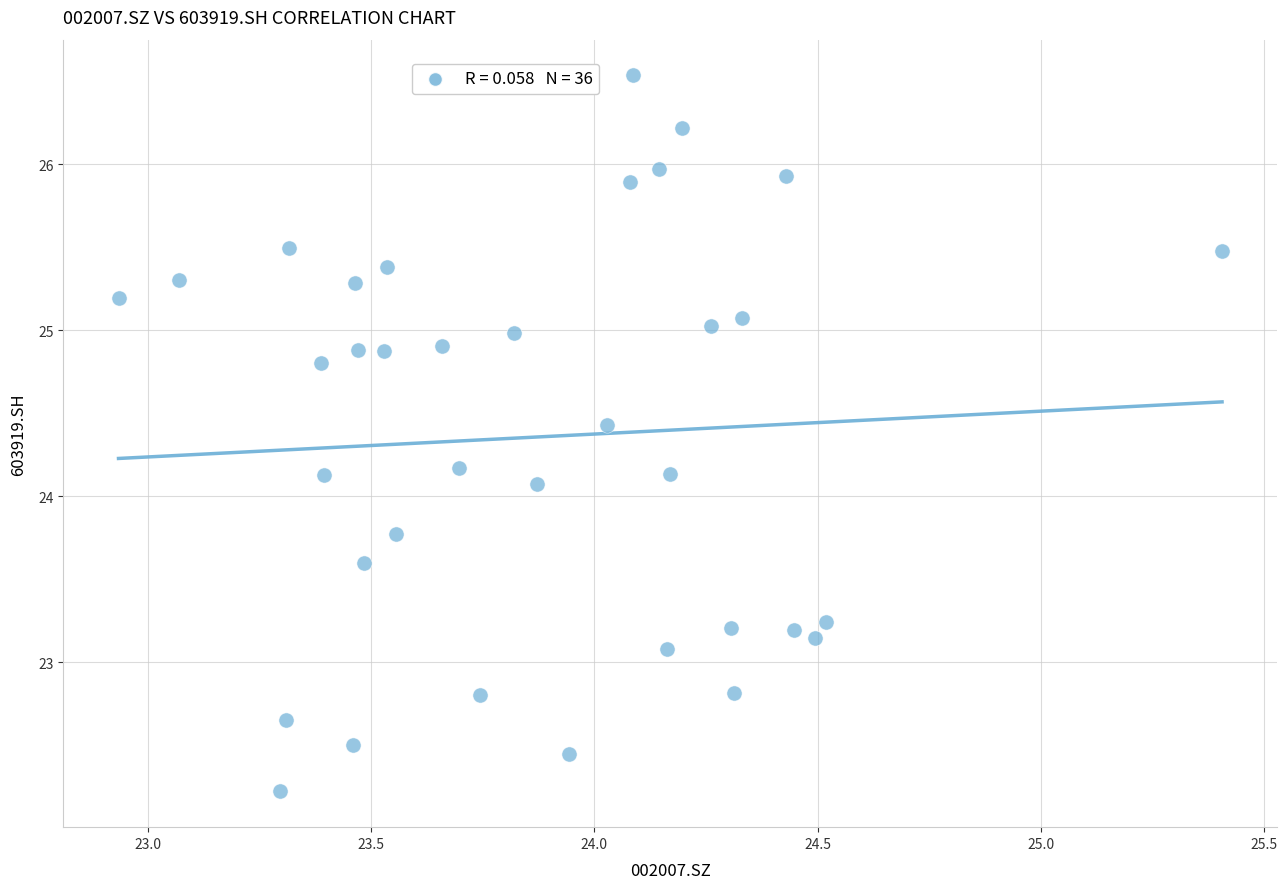

What is the range of Y values (max minus min)?

4.3